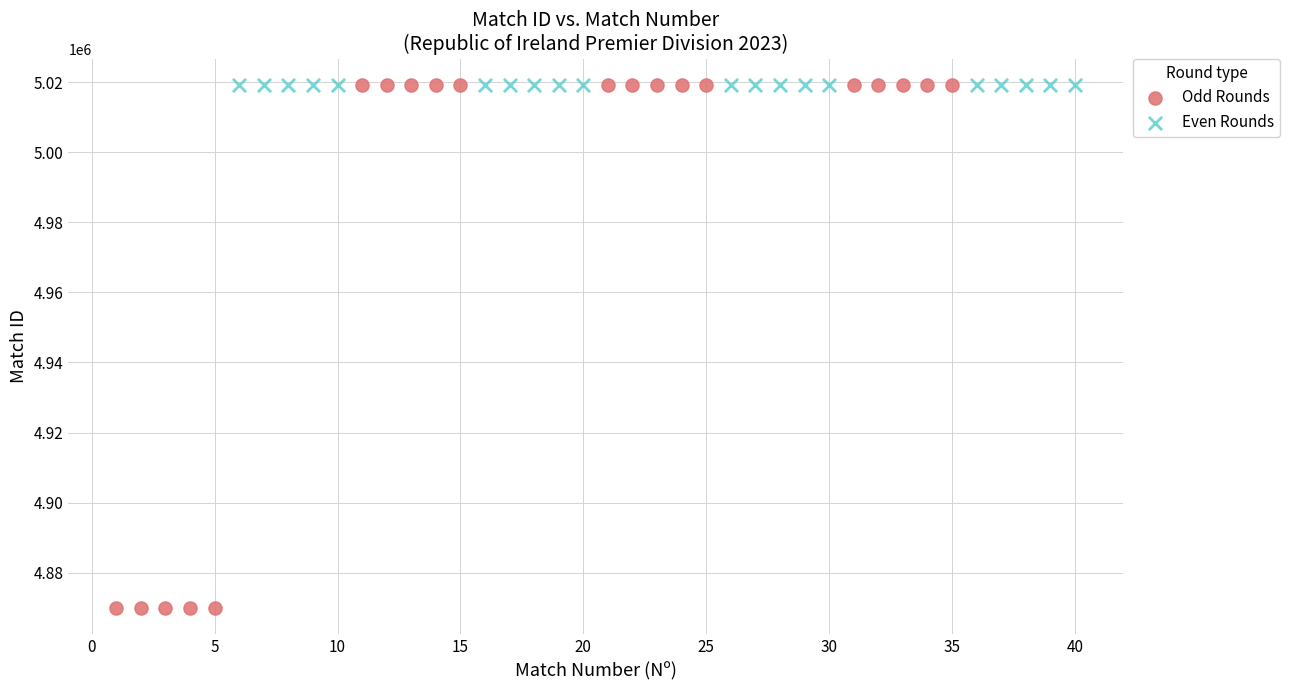

What are all the series names shown in the legend?

Odd Rounds, Even Rounds